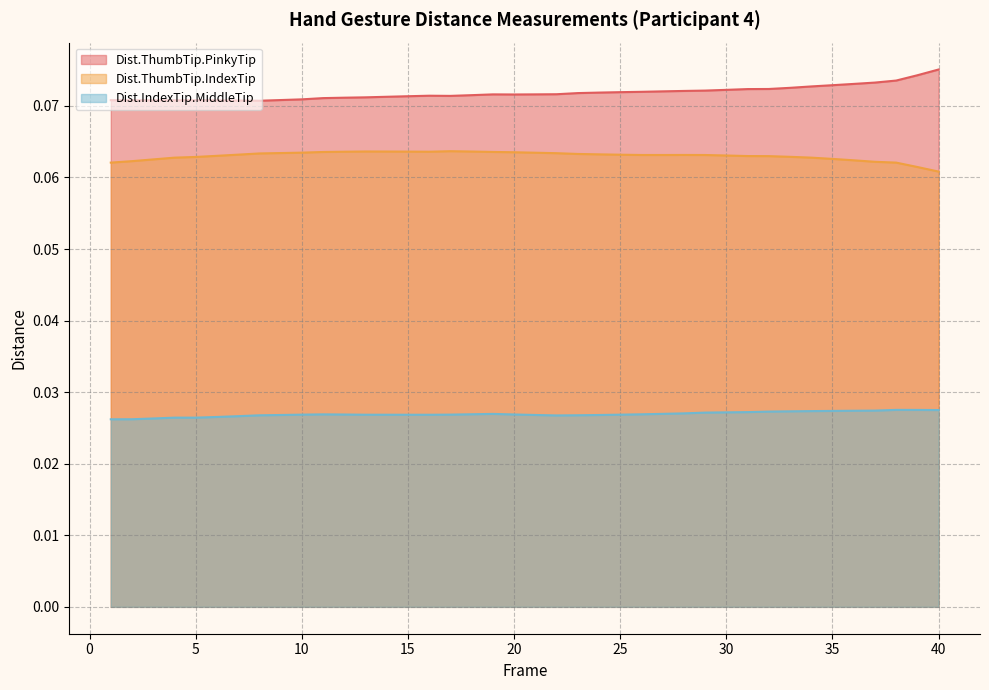

The Dist.ThumbTip.PinkyTip series shows 0.0 at 30. True or false?

False